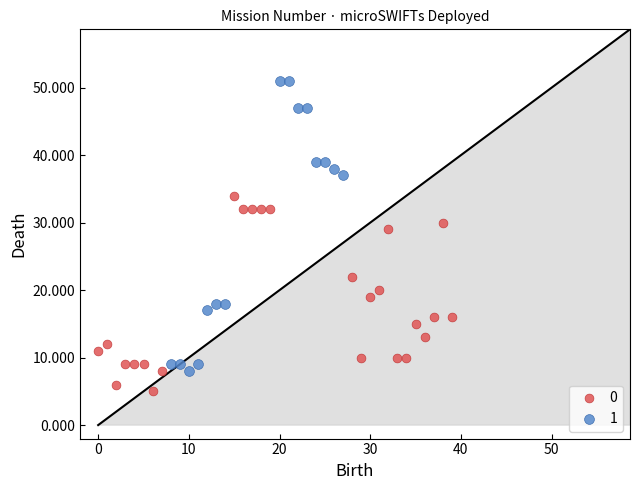

What are all the series names shown in the legend?

0, 1